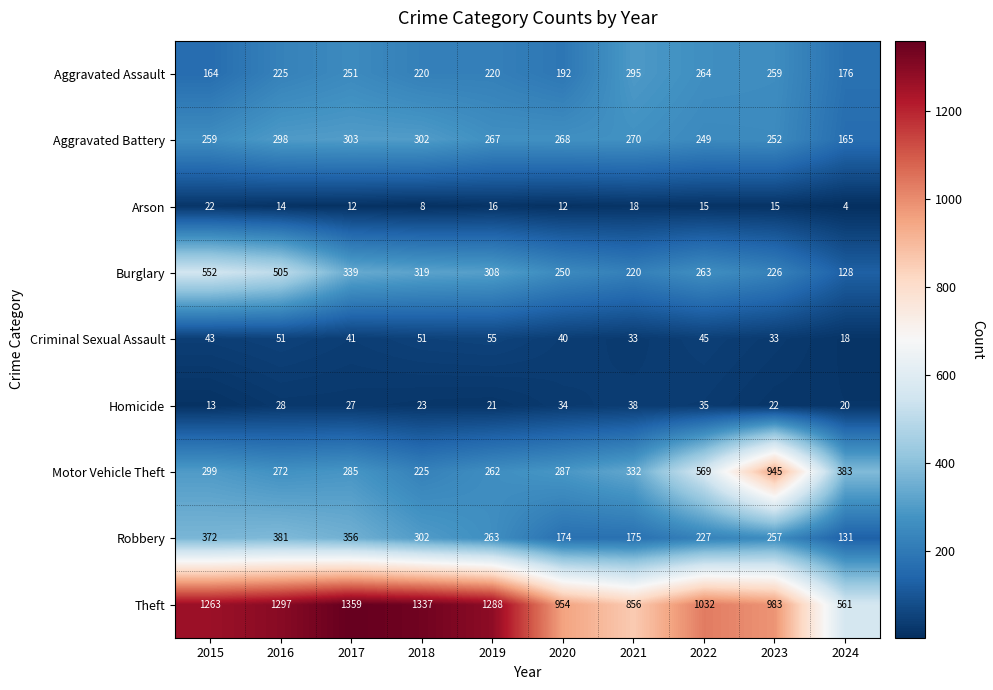

List the series in order of their peak value, lowest first.

Arson, Homicide, Criminal Sexual Assault, Aggravated Assault, Aggravated Battery, Robbery, Burglary, Motor Vehicle Theft, Theft